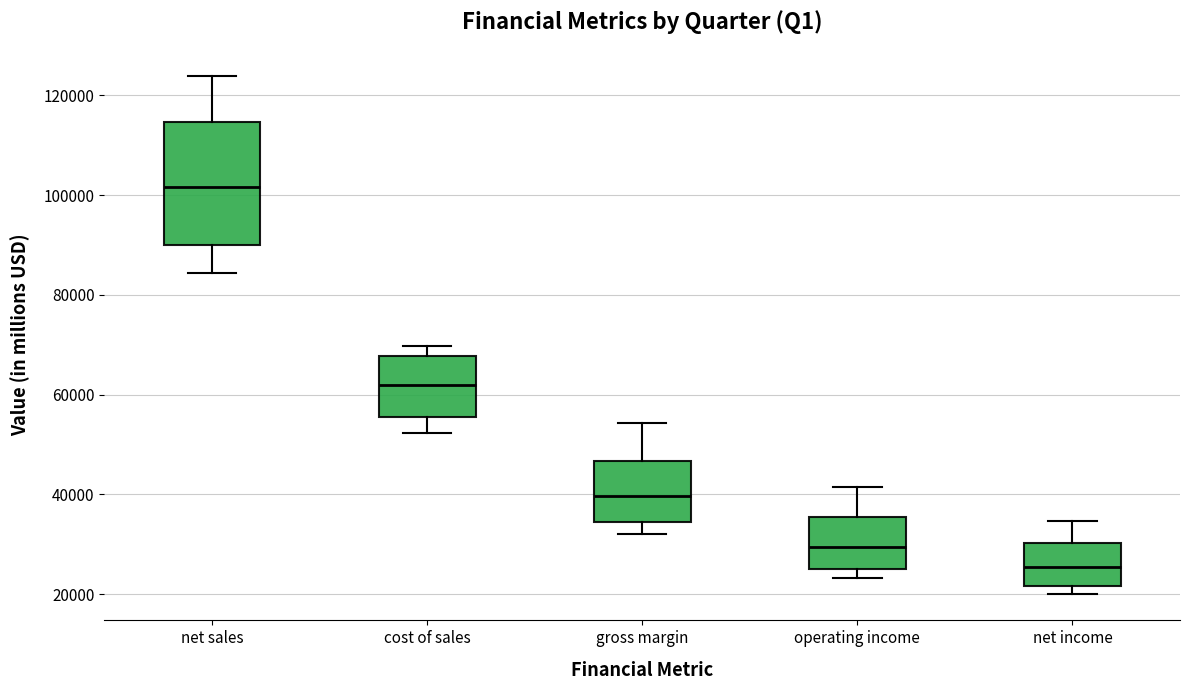

Which box is the tallest, from its lower edge to its upper edge?

net sales